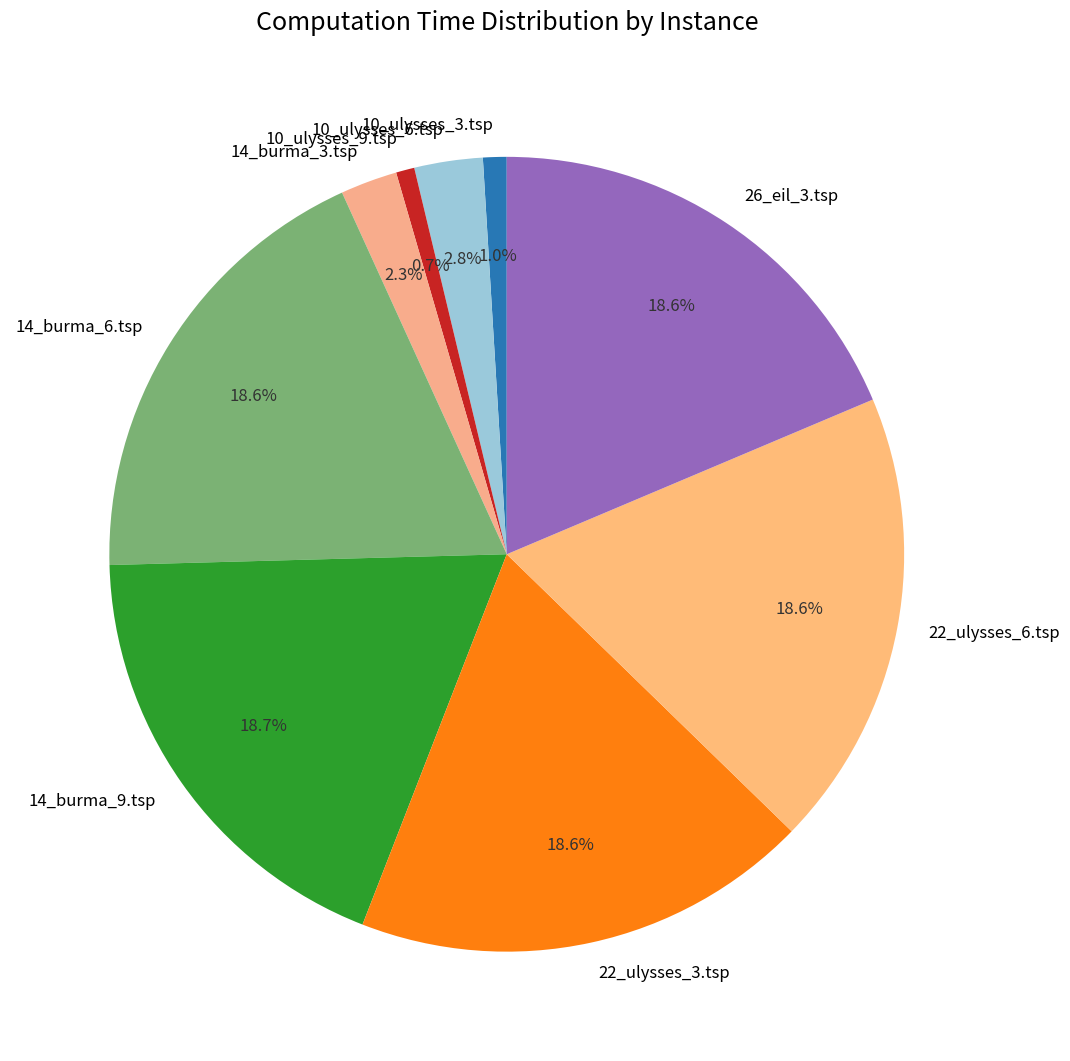

Does 10_ulysses_3.tsp represent more than half of the total?

No